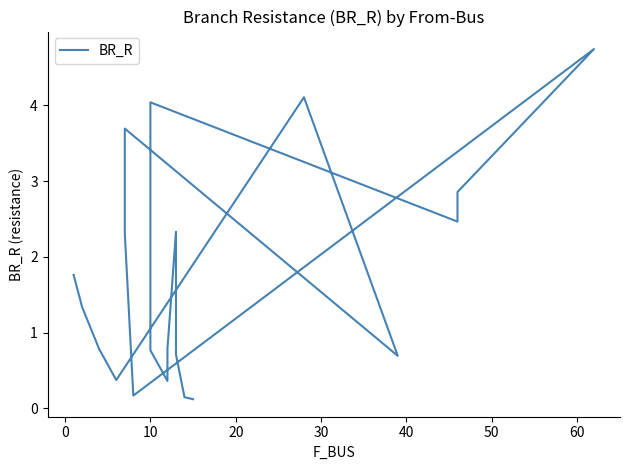

Does the chart display data point markers on the line(s)?

No